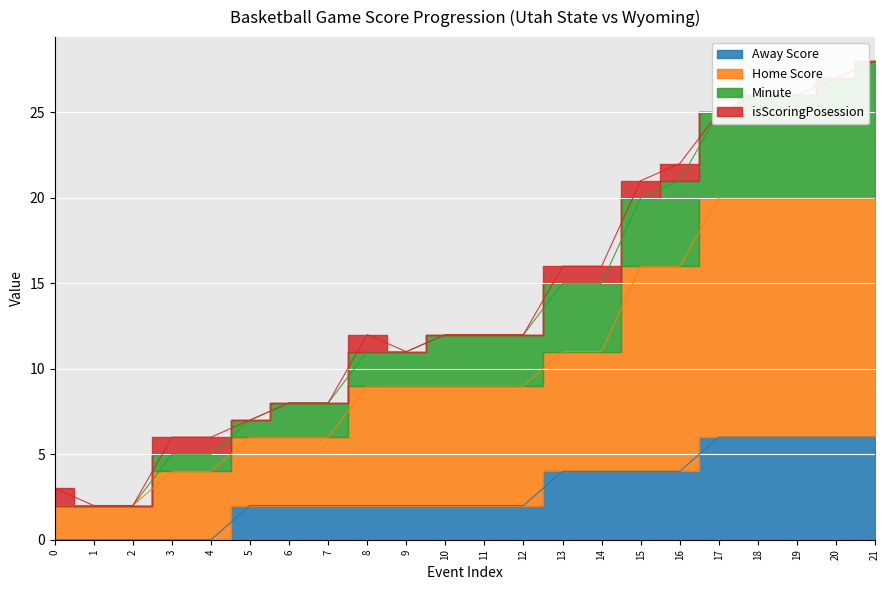

True or false: Away Score and Home Score cross at least once.

False